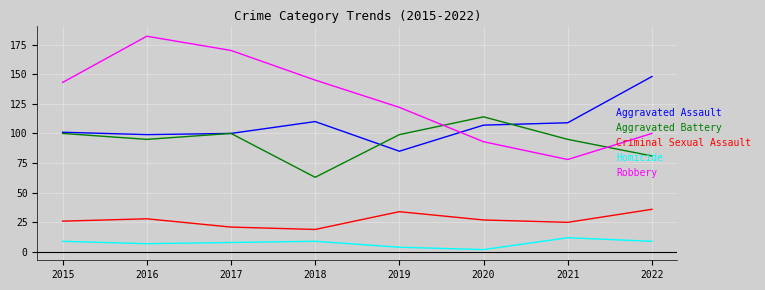

Which series has the largest range (max minus min)?

Robbery